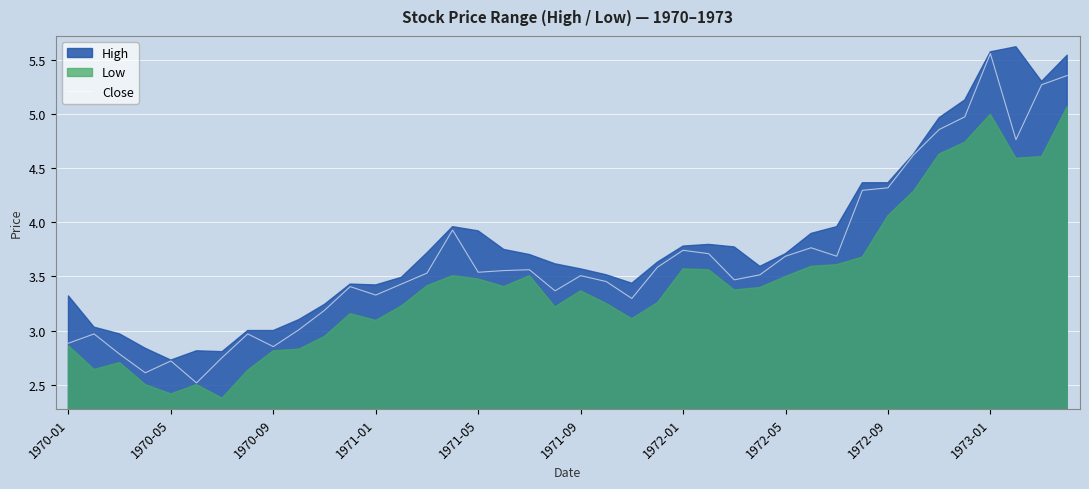

What is the sum of all values?

146.4